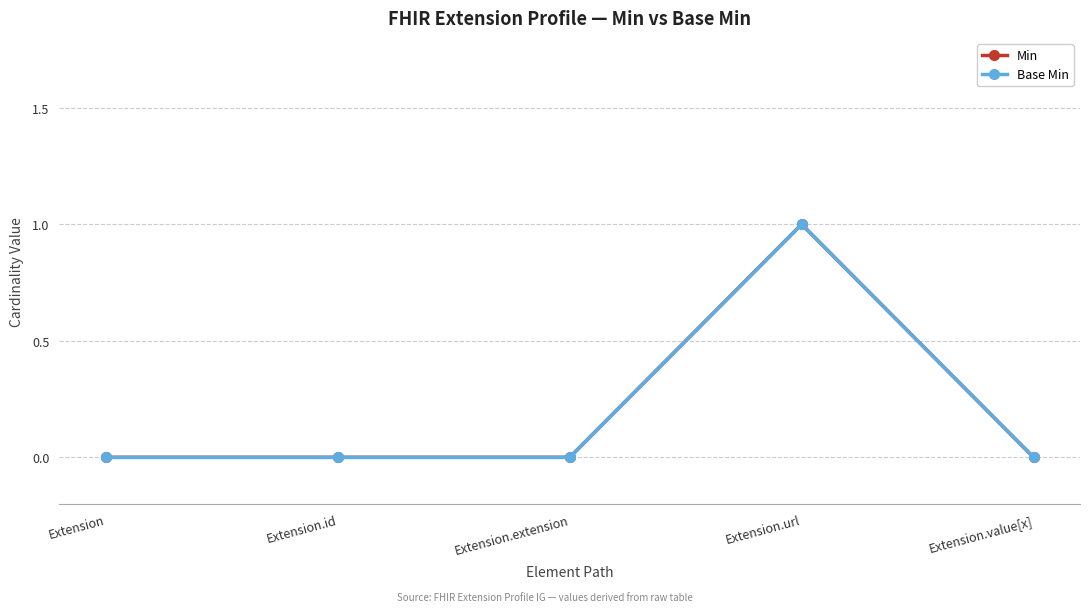

Does the chart have visible grid lines?

Yes